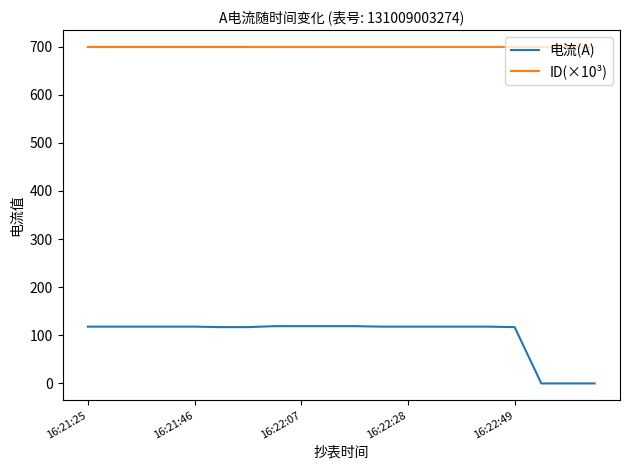

What is the highest value of the ID(×10³) series?

699.2